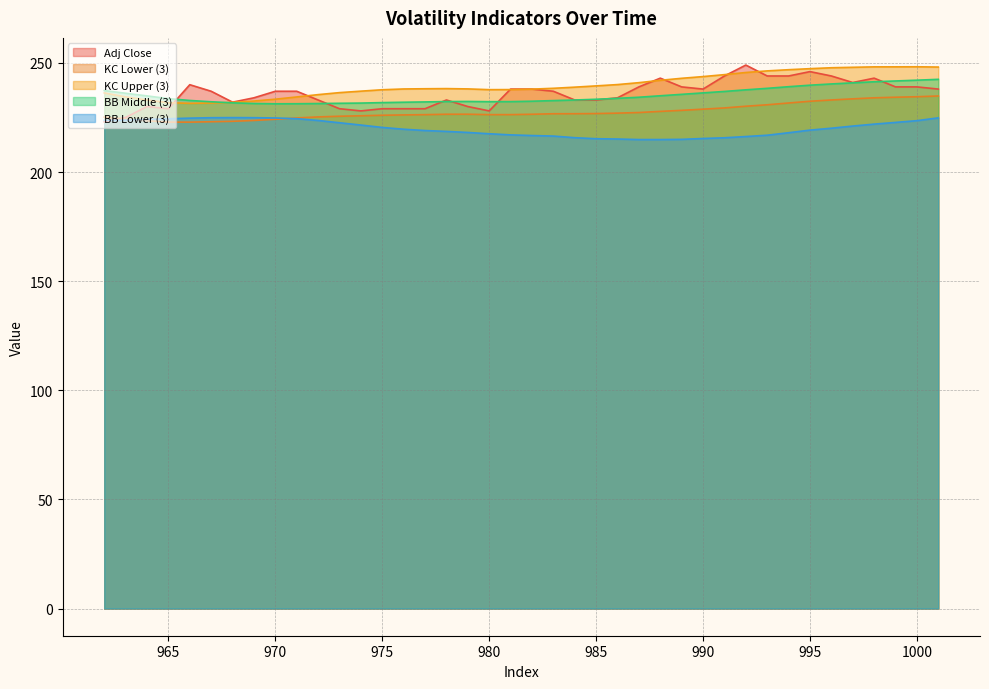

True or false: volatility_bbm_3 has a value of 232.1 at 977.

True